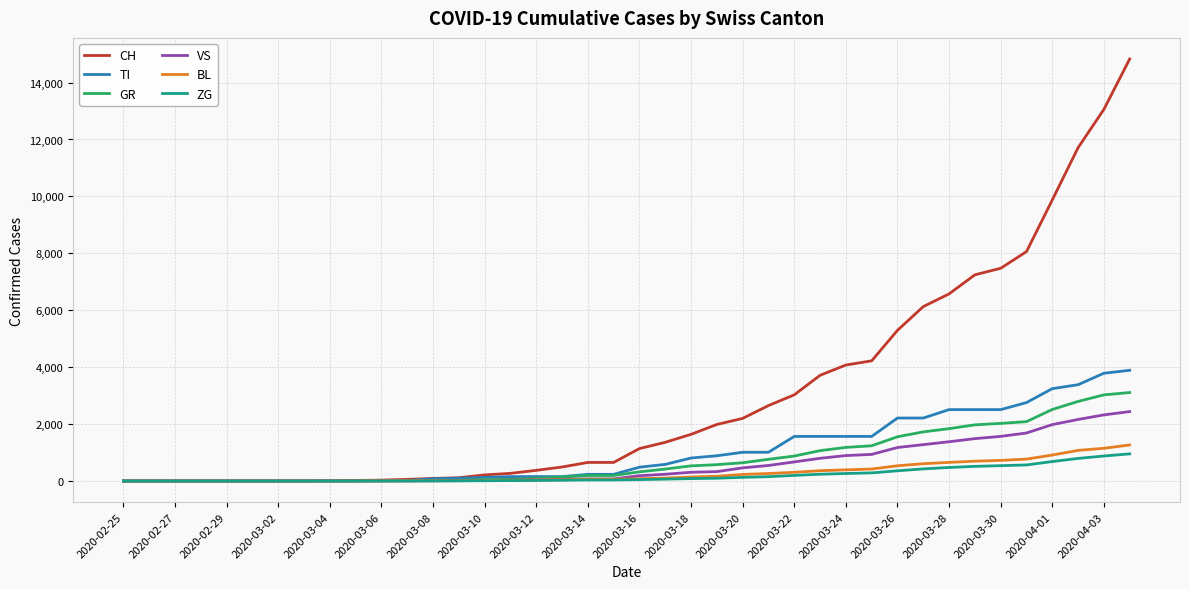

Which series has the widest spread of values?

CH